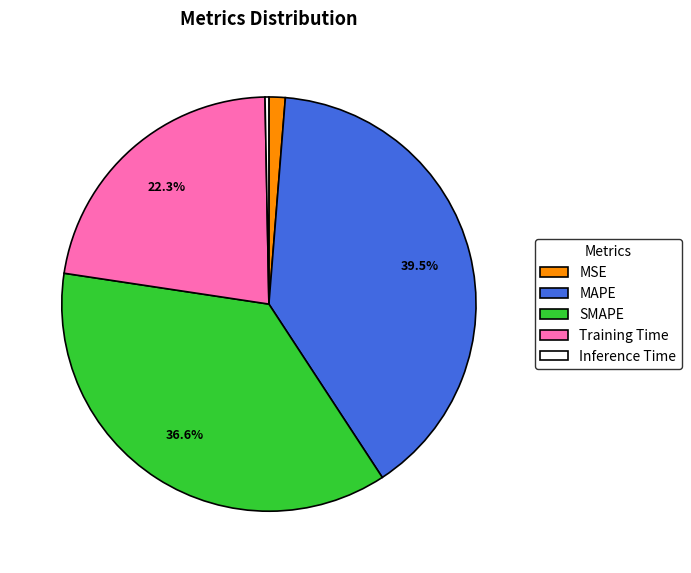

Which category has the biggest portion of the pie?

MAPE